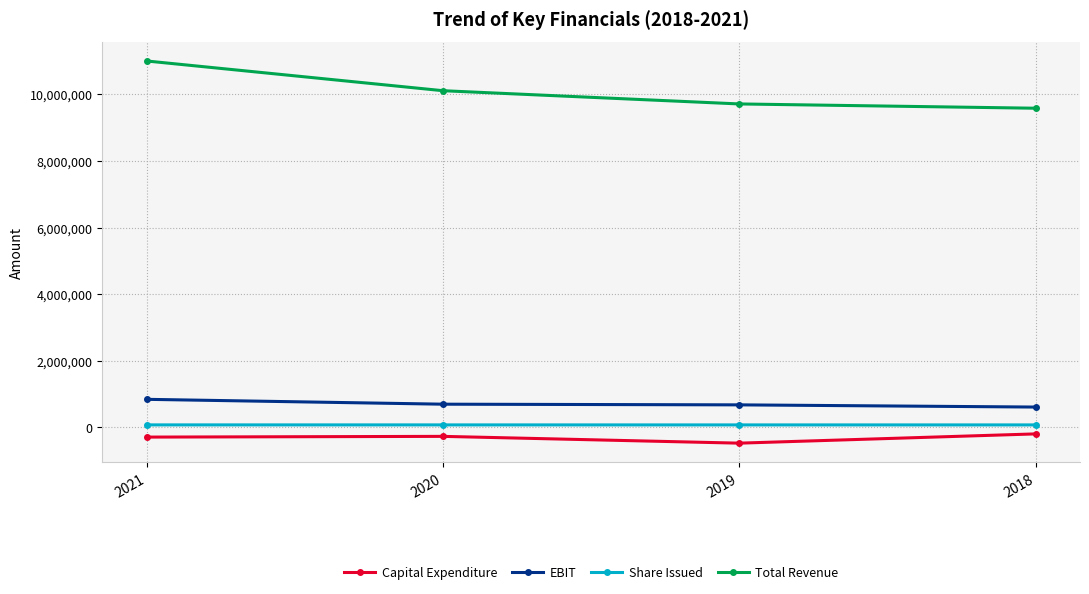

Is this an area chart (filled region under the line)?

No